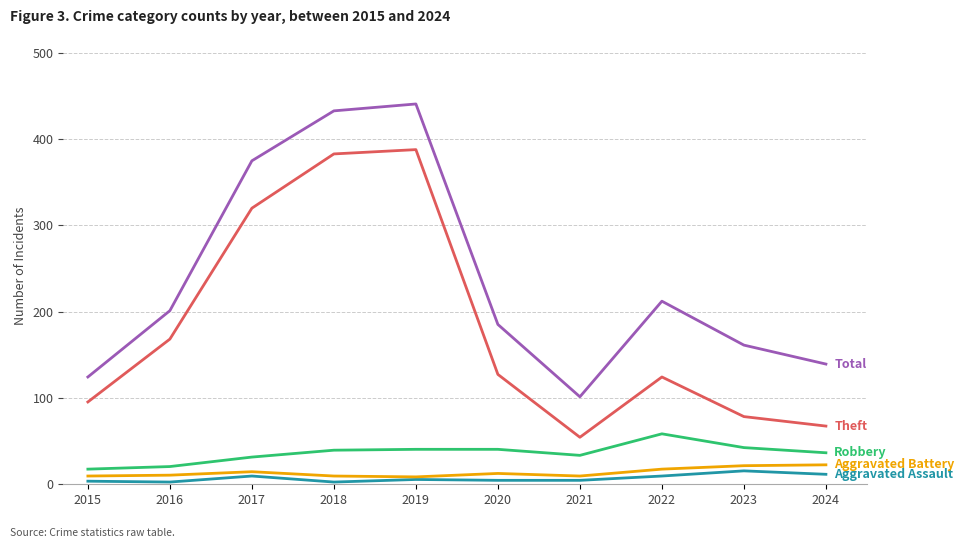

What is the total value across all series at 2023?

317